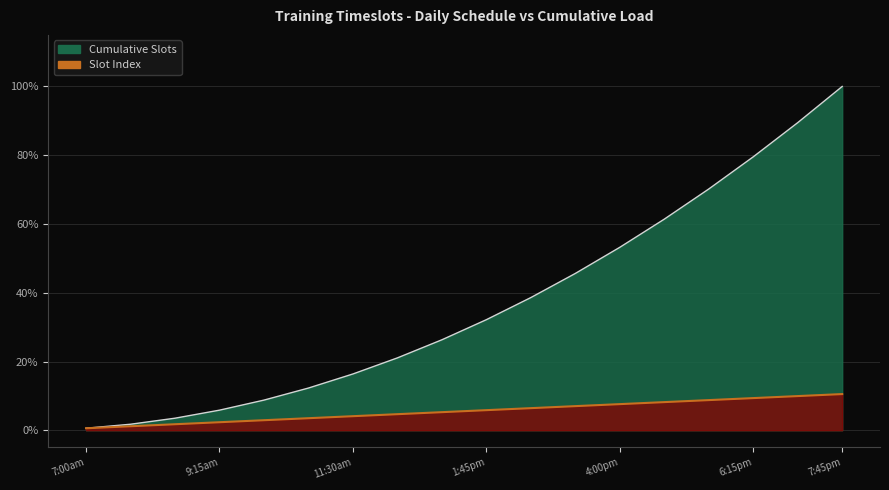

True or false: Cumulative Slots has a value of 16.4 at 11:30am.

True